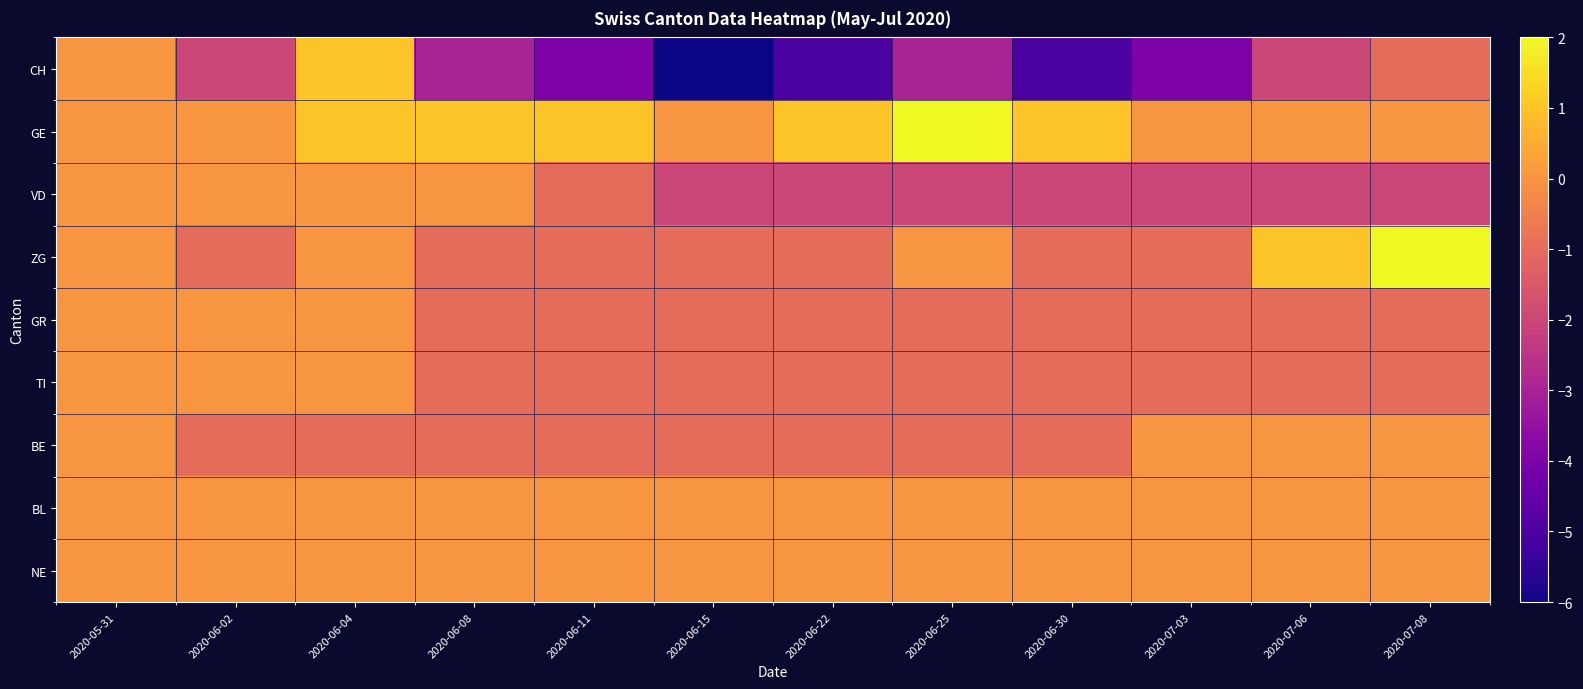

Reading left to right, list all the values displayed in this chart.

CH: 2020-05-31=0	2020-06-02=-2	2020-06-04=1	2020-06-08=-3	2020-06-11=-4	2020-06-15=-6	2020-06-22=-5	2020-06-25=-3	2020-06-30=-5	2020-07-03=-4	2020-07-06=-2	2020-07-08=-1
GE: 2020-05-31=0	2020-06-02=0	2020-06-04=1	2020-06-08=1	2020-06-11=1	2020-06-15=0	2020-06-22=1	2020-06-25=2	2020-06-30=1	2020-07-03=0	2020-07-06=0	2020-07-08=0
VD: 2020-05-31=0	2020-06-02=0	2020-06-04=0	2020-06-08=0	2020-06-11=-1	2020-06-15=-2	2020-06-22=-2	2020-06-25=-2	2020-06-30=-2	2020-07-03=-2	2020-07-06=-2	2020-07-08=-2
ZG: 2020-05-31=0	2020-06-02=-1	2020-06-04=0	2020-06-08=-1	2020-06-11=-1	2020-06-15=-1	2020-06-22=-1	2020-06-25=0	2020-06-30=-1	2020-07-03=-1	2020-07-06=1	2020-07-08=2
GR: 2020-05-31=0	2020-06-02=0	2020-06-04=0	2020-06-08=-1	2020-06-11=-1	2020-06-15=-1	2020-06-22=-1	2020-06-25=-1	2020-06-30=-1	2020-07-03=-1	2020-07-06=-1	2020-07-08=-1
TI: 2020-05-31=0	2020-06-02=0	2020-06-04=0	2020-06-08=-1	2020-06-11=-1	2020-06-15=-1	2020-06-22=-1	2020-06-25=-1	2020-06-30=-1	2020-07-03=-1	2020-07-06=-1	2020-07-08=-1
BE: 2020-05-31=0	2020-06-02=-1	2020-06-04=-1	2020-06-08=-1	2020-06-11=-1	2020-06-15=-1	2020-06-22=-1	2020-06-25=-1	2020-06-30=-1	2020-07-03=0	2020-07-06=0	2020-07-08=0
BL: 2020-05-31=0	2020-06-02=0	2020-06-04=0	2020-06-08=0	2020-06-11=0	2020-06-15=0	2020-06-22=0	2020-06-25=0	2020-06-30=0	2020-07-03=0	2020-07-06=0	2020-07-08=0
NE: 2020-05-31=0	2020-06-02=0	2020-06-04=0	2020-06-08=0	2020-06-11=0	2020-06-15=0	2020-06-22=0	2020-06-25=0	2020-06-30=0	2020-07-03=0	2020-07-06=0	2020-07-08=0